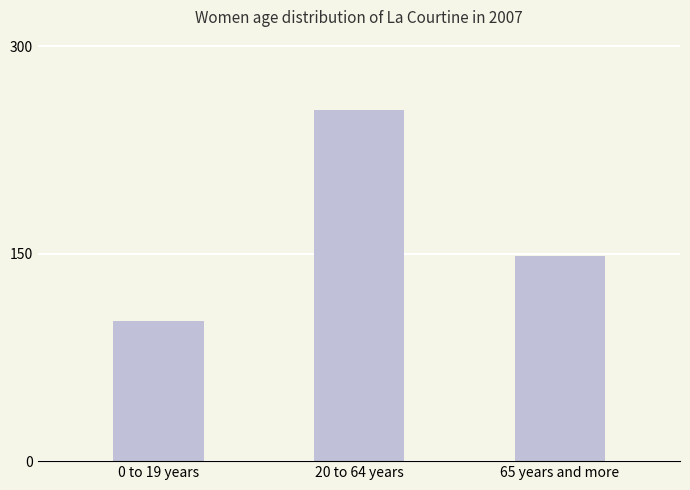

Reading left to right, list all the values displayed in this chart.

0 to 19 years=101	20 to 64 years=254	65 years and more=148